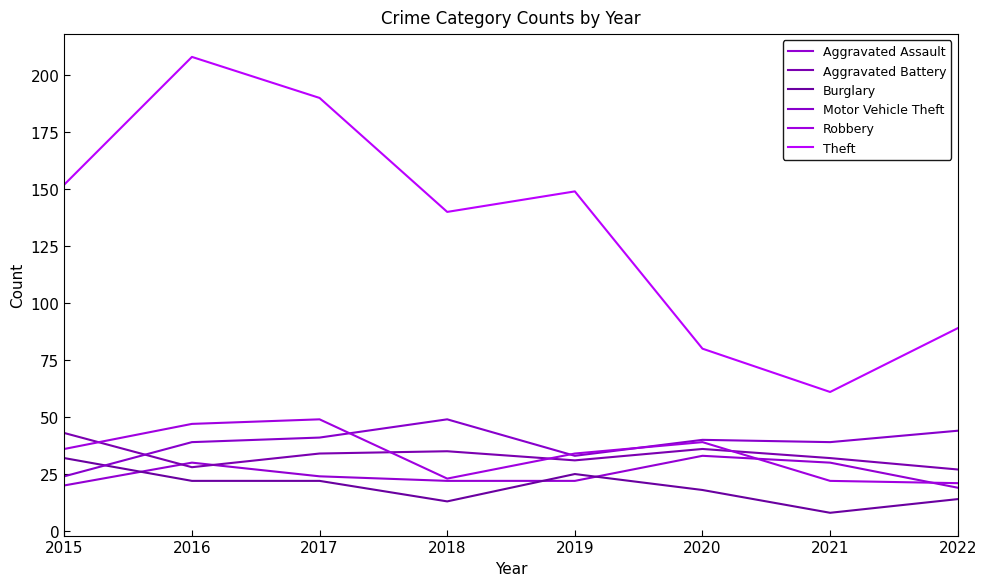

Where do Aggravated Battery and Motor Vehicle Theft first cross each other?

2015 and 2016